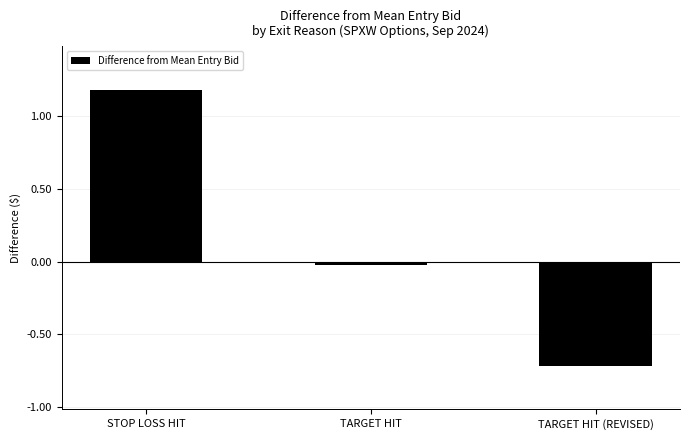

Are the bars grouped side by side (vs. stacked)?

No